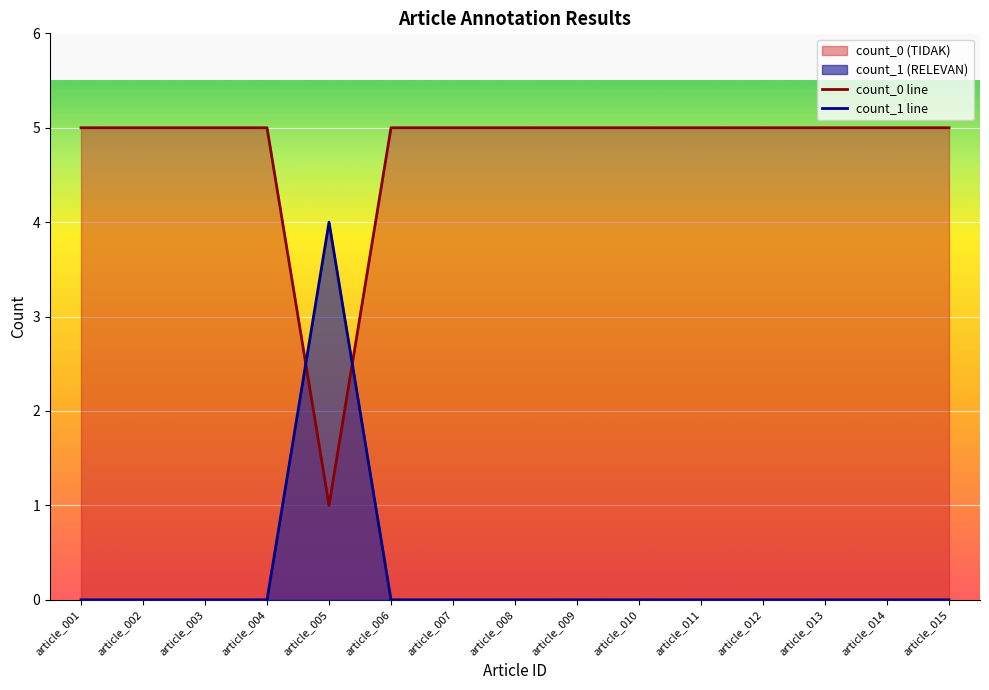

Reading right to left, transcribe all the data shown in this chart.

count_0 line: 5	5	5	5	5	5	5	5	5	5	1	5	5	5	5
count_1 line: 0	0	0	0	0	0	0	0	0	0	4	0	0	0	0